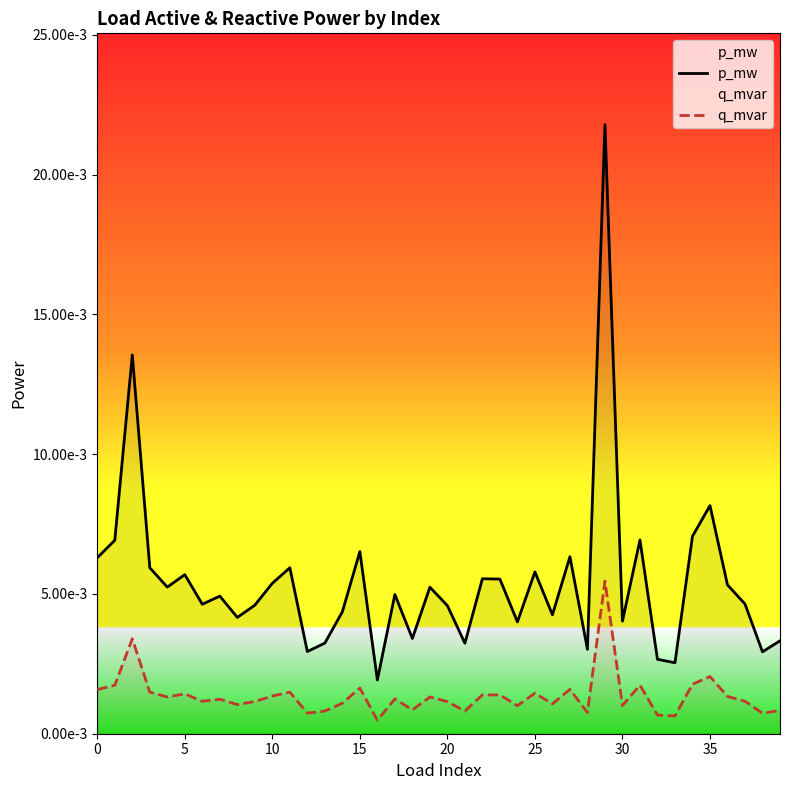

The value of q_mvar at 15 is 0.0. True or false?

False